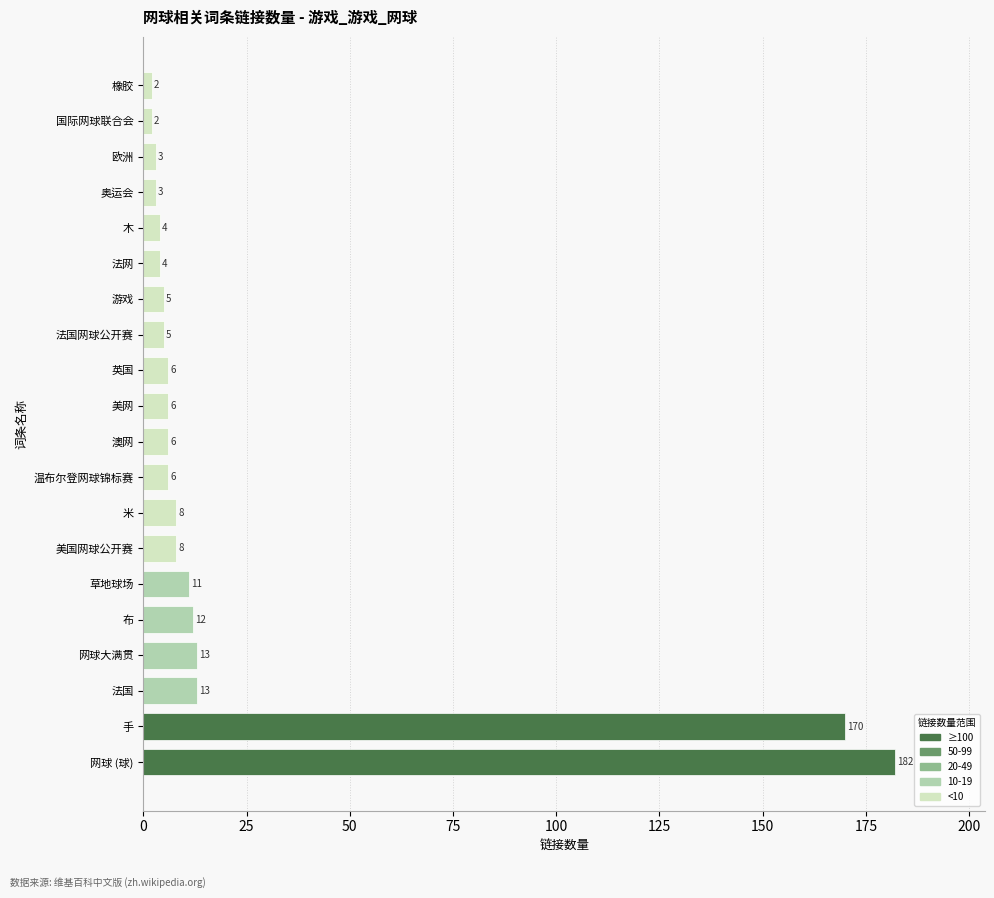

Reading top to bottom, what are all the values shown in this chart?

橡胶=2	国际网球联合会=2	欧洲=3	奥运会=3	木=4	法网=4	游戏=5	法国网球公开赛=5	英国=6	美网=6	澳网=6	温布尔登网球锦标赛=6	米=8	美国网球公开赛=8	草地球场=11	布=12	网球大满贯=13	法国=13	手=170	网球 (球)=182